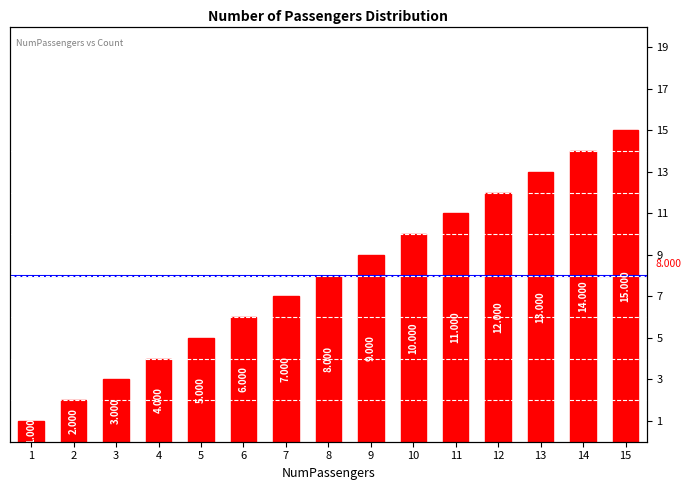

What is the value of the 11th bar from the left?

11